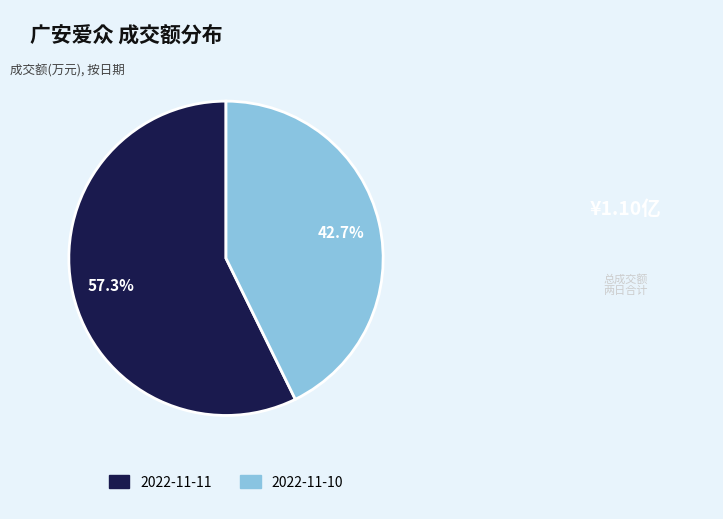

To the nearest percent, what portion does 2022-11-10 represent?

43%